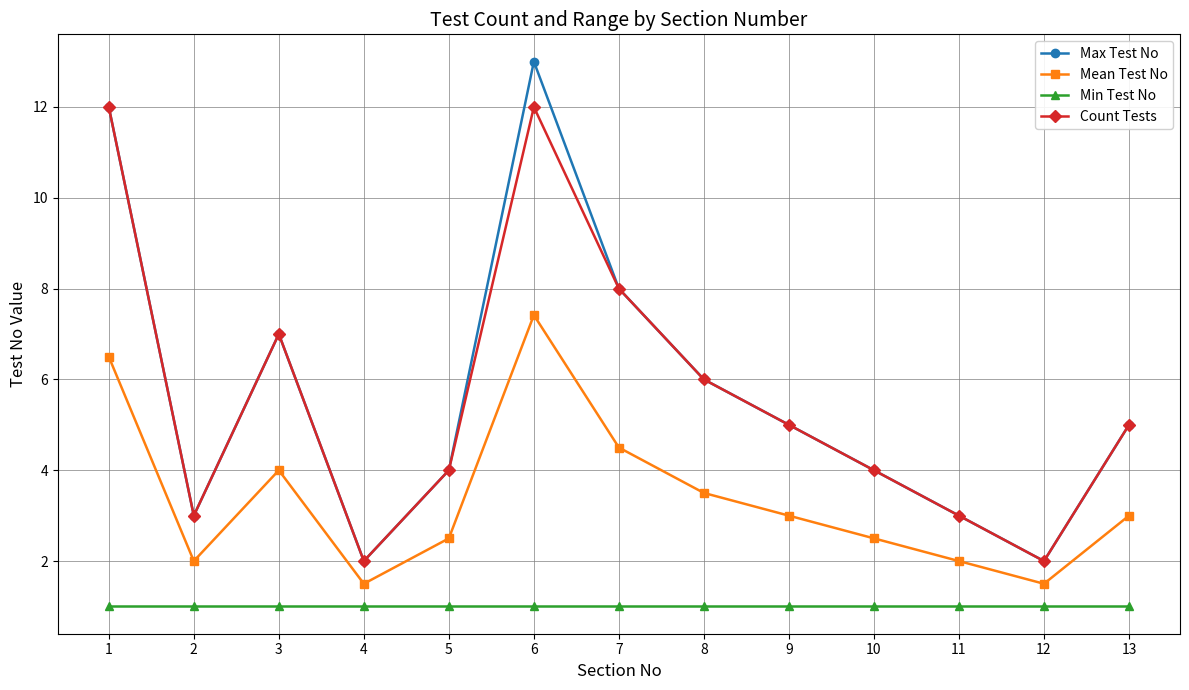

Reading left to right, list all the values displayed in this chart.

Max Test No: 12.0	3.0	7.0	2.0	4.0	13.0	8.0	6.0	5.0	4.0	3.0	2.0	5.0
Mean Test No: 6.5	2.0	4.0	1.5	2.5	7.4	4.5	3.5	3.0	2.5	2.0	1.5	3.0
Min Test No: 1.0	1.0	1.0	1.0	1.0	1.0	1.0	1.0	1.0	1.0	1.0	1.0	1.0
Count Tests: 12.0	3.0	7.0	2.0	4.0	12.0	8.0	6.0	5.0	4.0	3.0	2.0	5.0